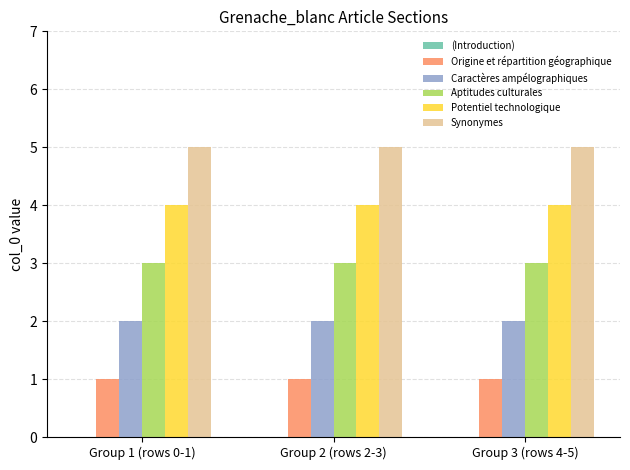

How many distinct data groups are displayed?

5